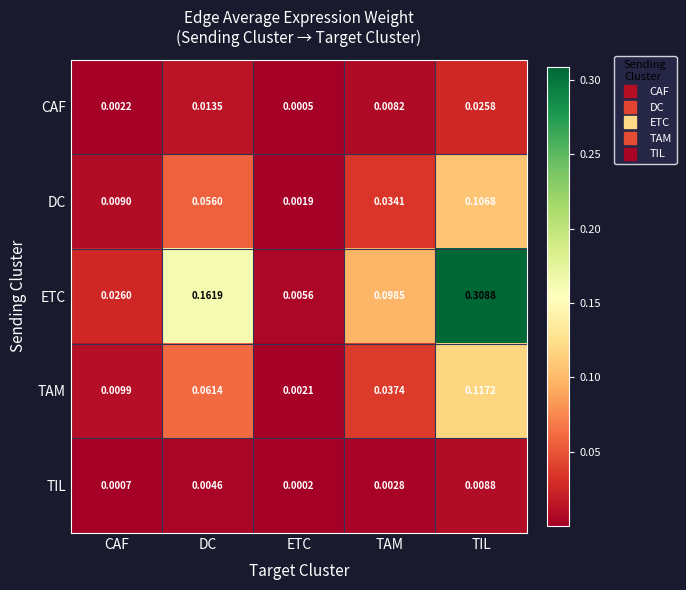

At which category does the chart reach its peak across all series?

TIL